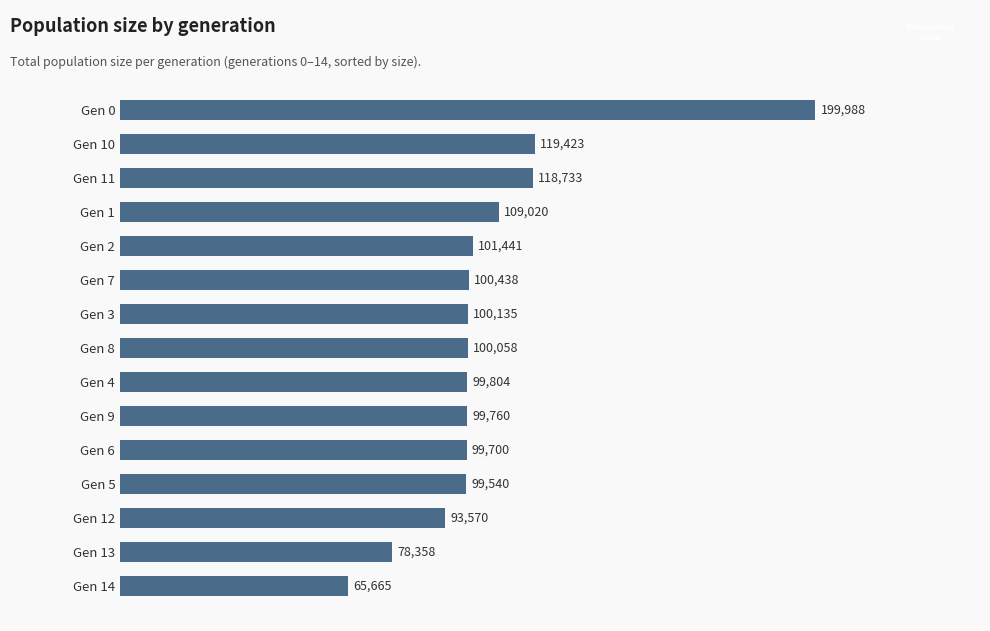

What is the maximum value shown in the chart?

199988